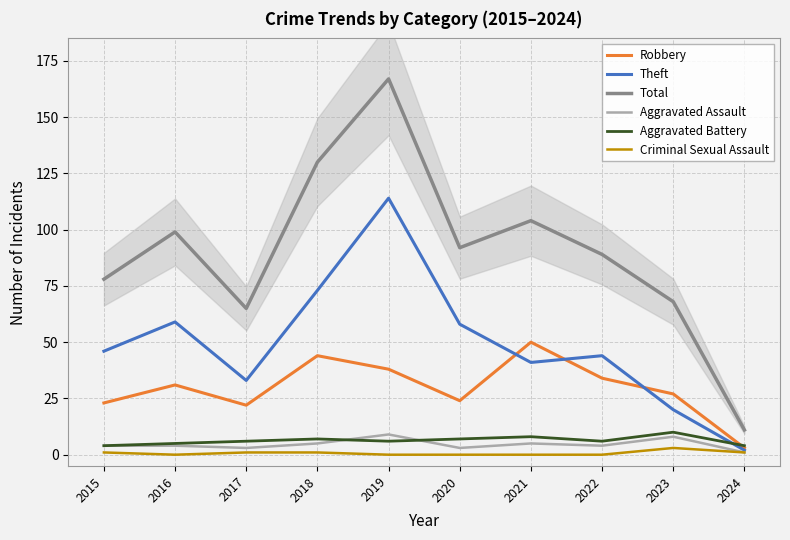

What is the difference between the Total values at 2015 and 2016?

21